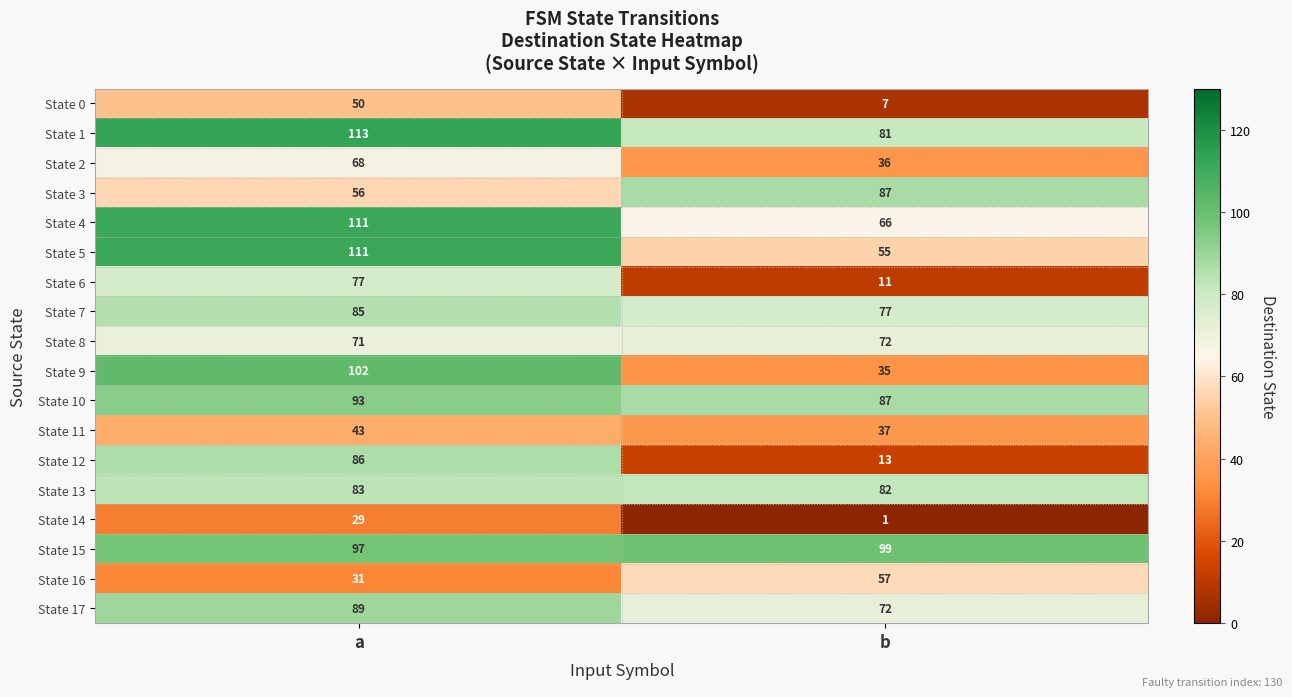

Where is State 4 nearest to the value 88?

b